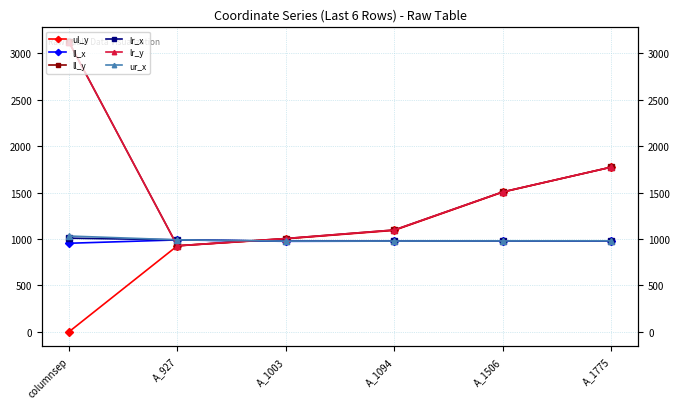

What is the value of the lr_x point at the 1st from the left?

1010